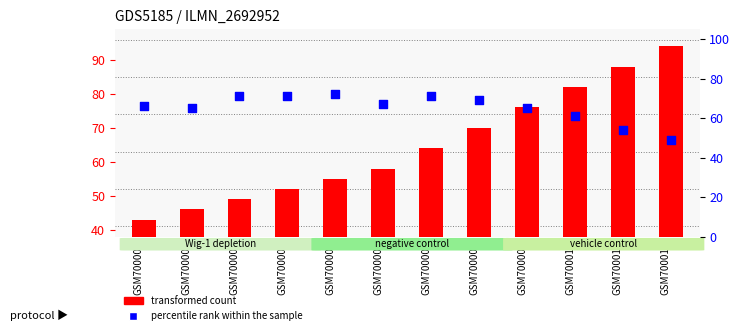

What is the total value across all series at GSM700004?

123